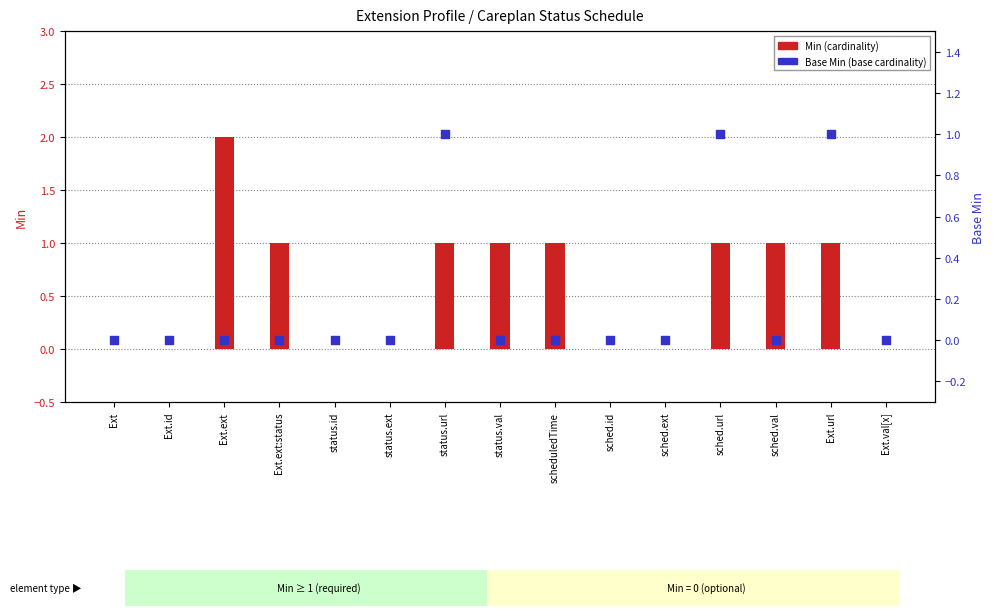

Which series contains the lowest Y value?

Min